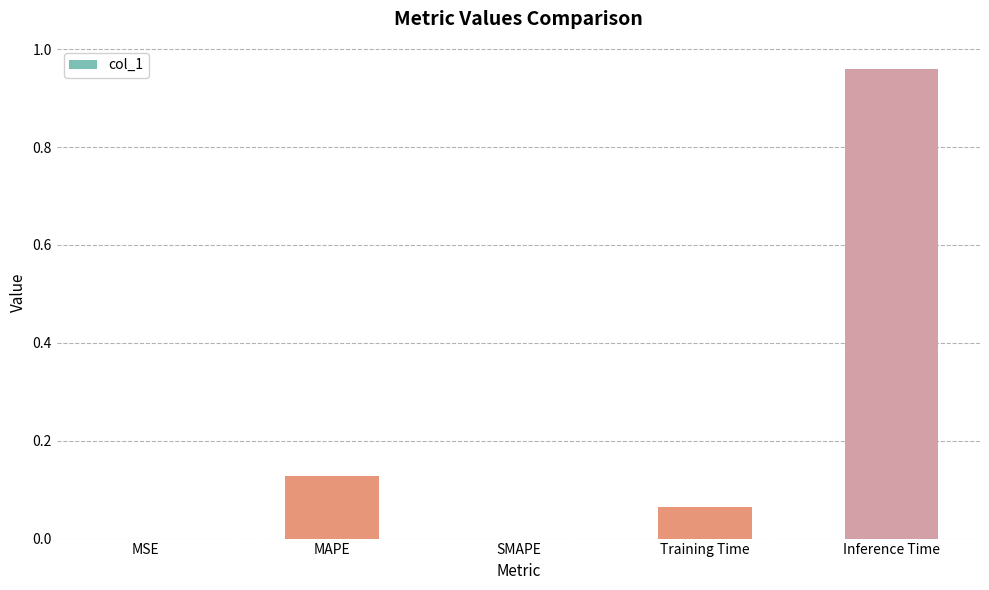

How many data points does each series have?

5